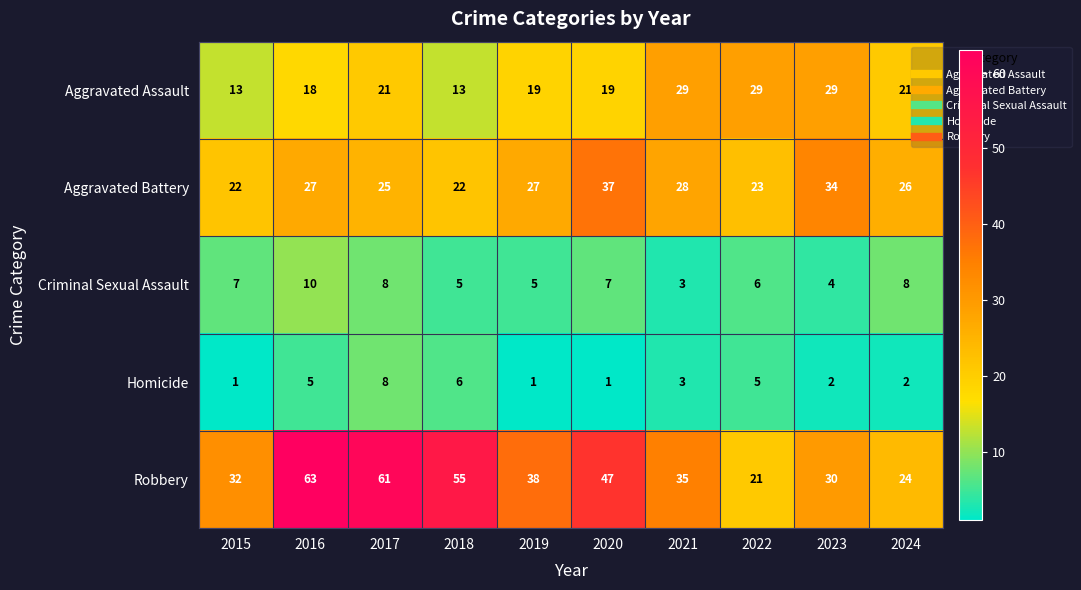

Between 2021 and 2023, which series saw the biggest shift?

Aggravated Battery